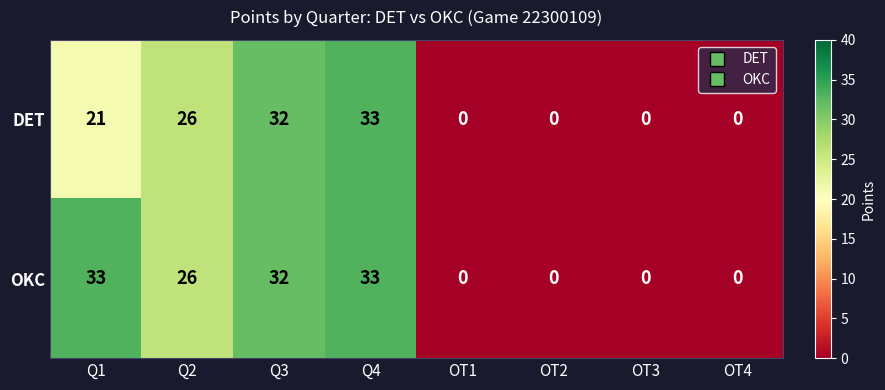

Reading right to left, what are all the values shown in this chart?

DET: 0	0	0	0	33	32	26	21
OKC: 0	0	0	0	33	32	26	33